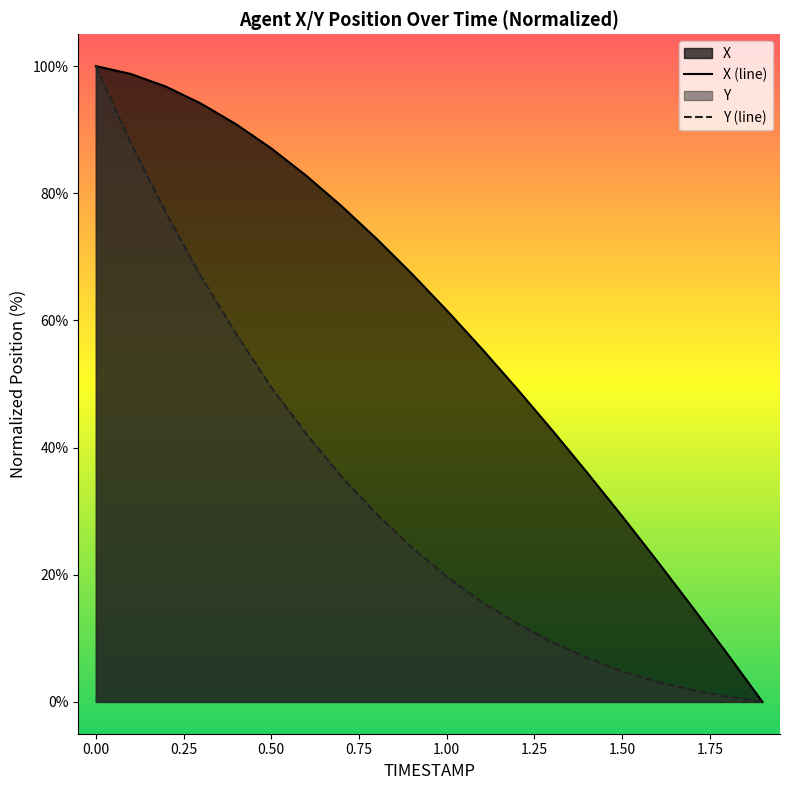

Reading left to right, list all the values displayed in this chart.

X: 100.0	98.8	96.8	94.1	90.8	87.1	82.7	78.0	72.9	67.4	61.6	55.6	49.3	42.8	36.1	29.2	22.1	14.9	7.5	0.0
Y: 100.0	87.8	76.9	66.9	57.9	49.5	42.1	35.4	29.6	24.3	19.7	15.7	12.4	9.4	6.9	4.8	3.1	1.9	0.8	0.0